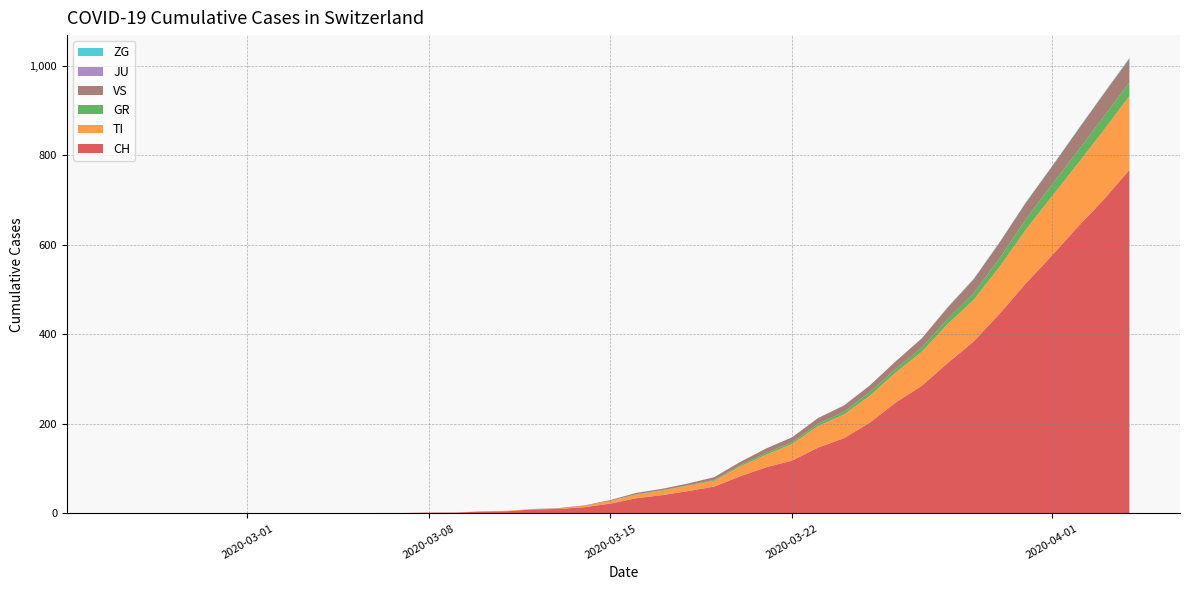

What is the highest value of the CH series?

767